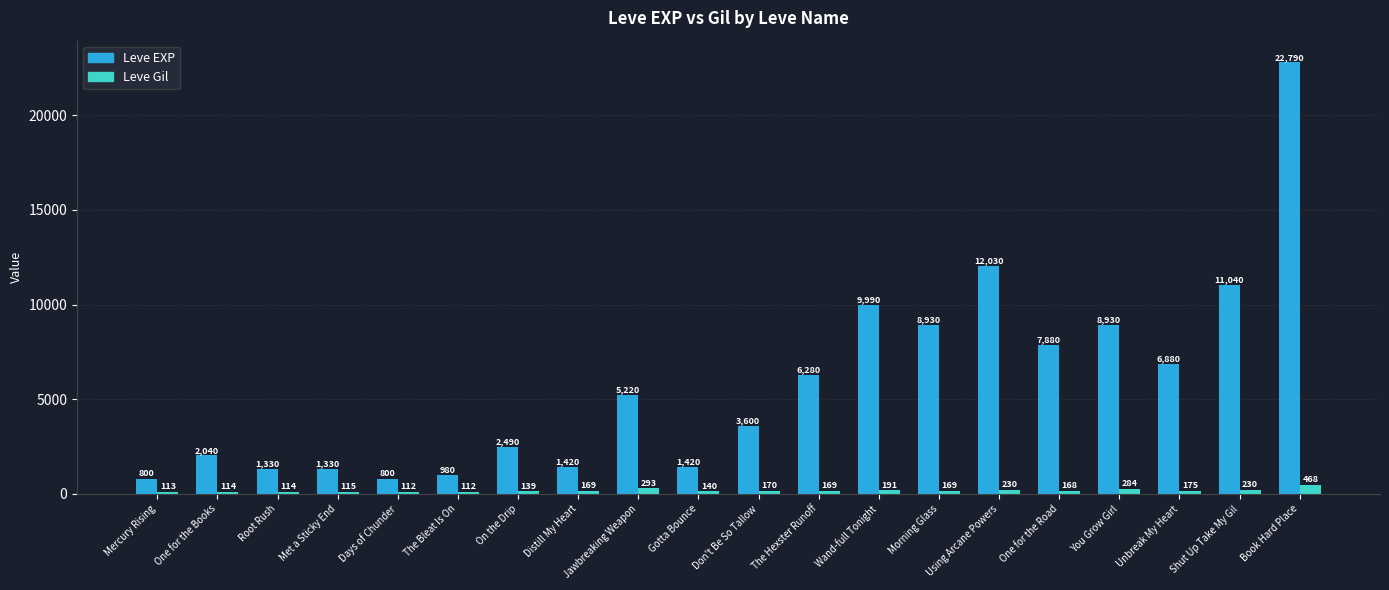

How many distinct data groups are displayed?

2